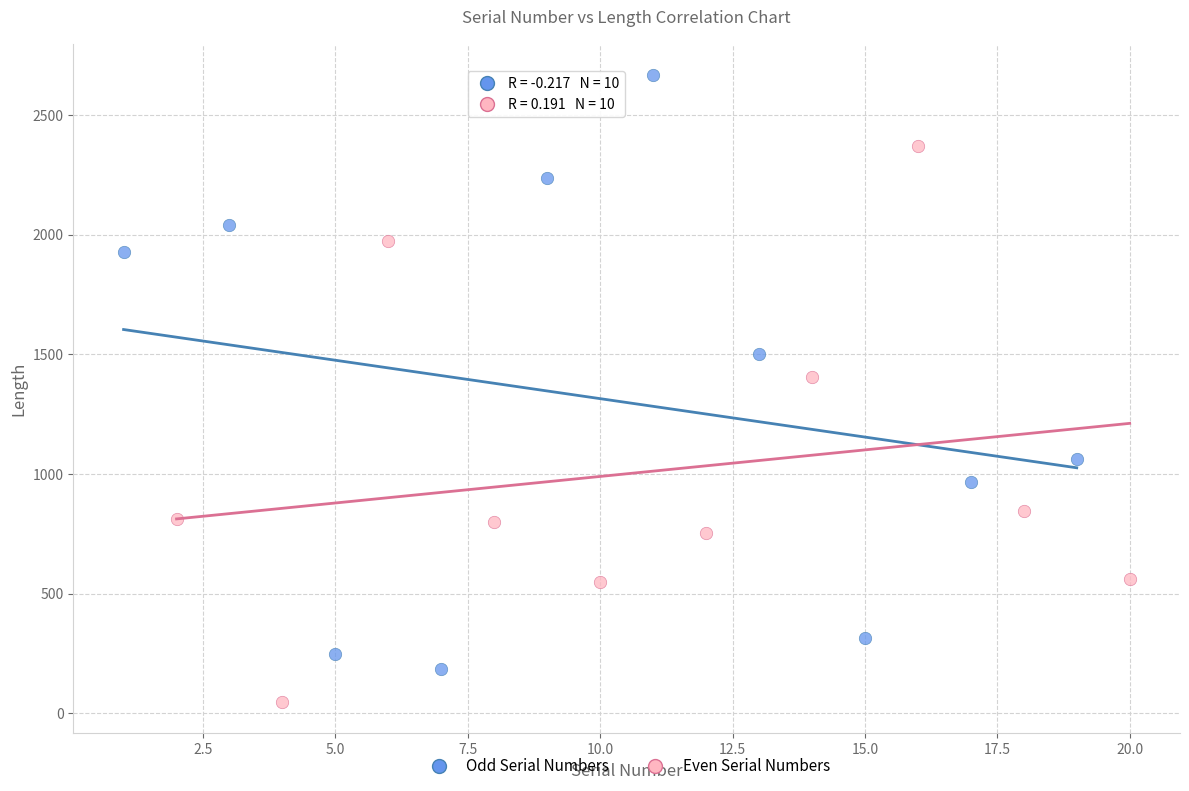

Which series reaches the maximum Y coordinate?

Odd Serial Numbers